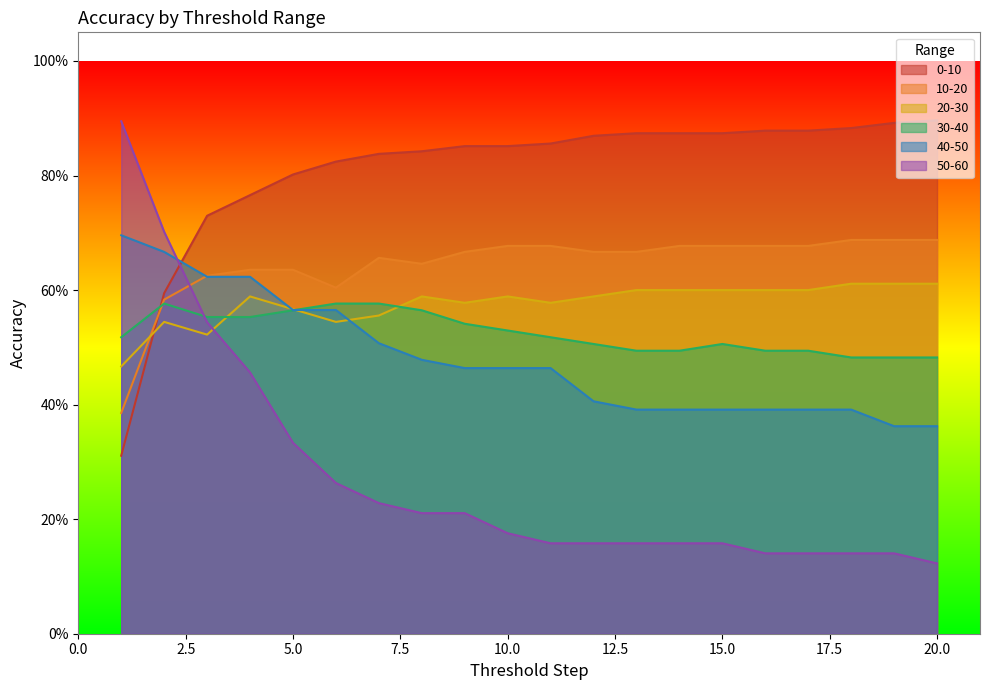

Reading left to right, what are all the values shown in this chart?

0-10: 1=0.3	2=0.6	3=0.7	4=0.8	5=0.8	6=0.8	7=0.8	8=0.8	9=0.9	10=0.9	11=0.9	12=0.9	13=0.9	14=0.9	15=0.9	16=0.9	17=0.9	18=0.9	19=0.9	20=0.9
10-20: 1=0.4	2=0.6	3=0.6	4=0.6	5=0.6	6=0.6	7=0.7	8=0.6	9=0.7	10=0.7	11=0.7	12=0.7	13=0.7	14=0.7	15=0.7	16=0.7	17=0.7	18=0.7	19=0.7	20=0.7
20-30: 1=0.5	2=0.5	3=0.5	4=0.6	5=0.6	6=0.5	7=0.6	8=0.6	9=0.6	10=0.6	11=0.6	12=0.6	13=0.6	14=0.6	15=0.6	16=0.6	17=0.6	18=0.6	19=0.6	20=0.6
30-40: 1=0.5	2=0.6	3=0.6	4=0.6	5=0.6	6=0.6	7=0.6	8=0.6	9=0.5	10=0.5	11=0.5	12=0.5	13=0.5	14=0.5	15=0.5	16=0.5	17=0.5	18=0.5	19=0.5	20=0.5
40-50: 1=0.7	2=0.7	3=0.6	4=0.6	5=0.6	6=0.6	7=0.5	8=0.5	9=0.5	10=0.5	11=0.5	12=0.4	13=0.4	14=0.4	15=0.4	16=0.4	17=0.4	18=0.4	19=0.4	20=0.4
50-60: 1=0.9	2=0.7	3=0.5	4=0.5	5=0.3	6=0.3	7=0.2	8=0.2	9=0.2	10=0.2	11=0.2	12=0.2	13=0.2	14=0.2	15=0.2	16=0.1	17=0.1	18=0.1	19=0.1	20=0.1